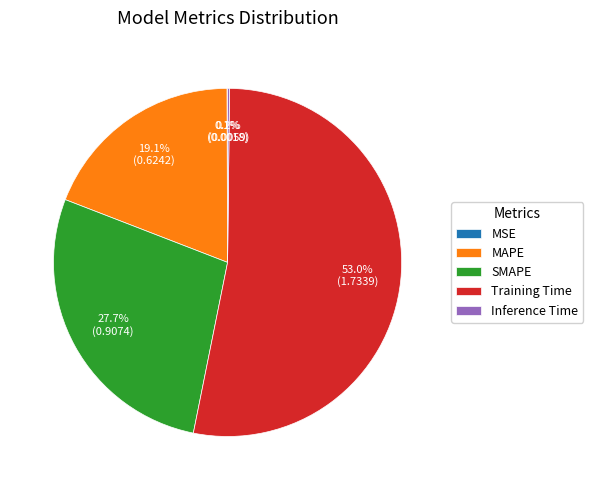

Is the sum of Training Time and SMAPE greater than half?

Yes